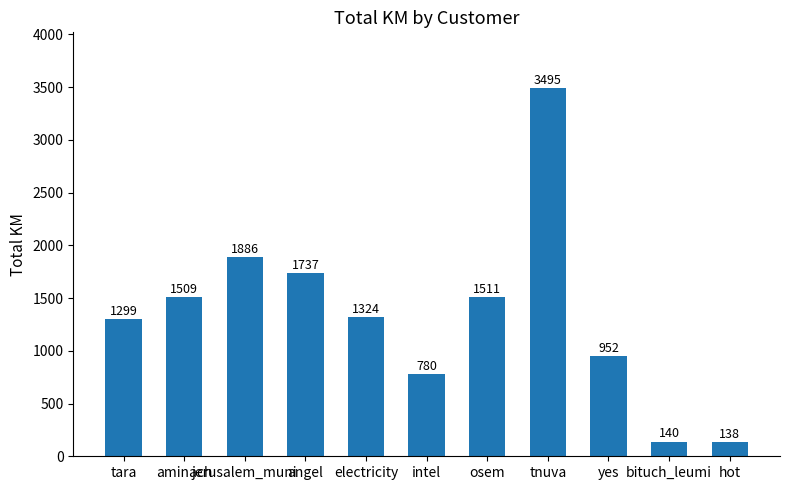

How many distinct data groups are displayed?

1